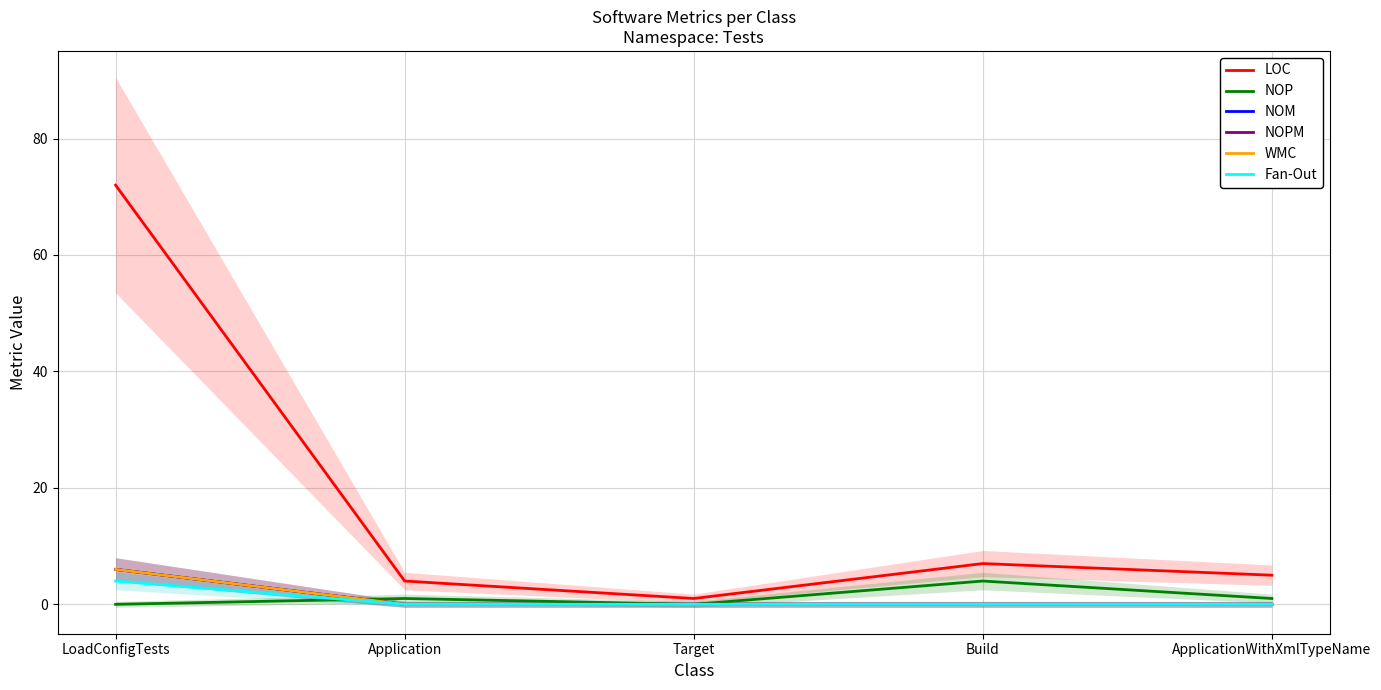

At which category does LOC reach its first local peak?

Build